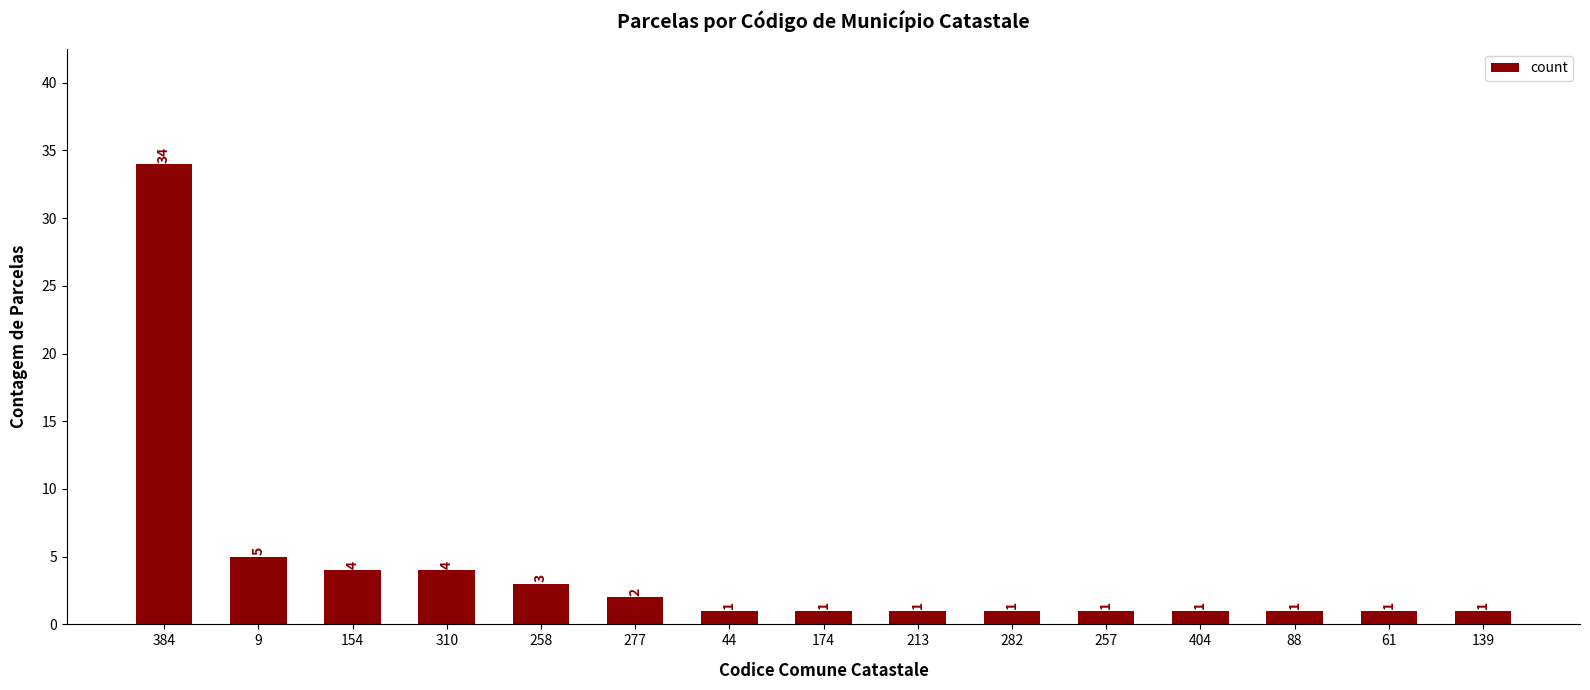

Which has a higher value, 257 or 310?

310